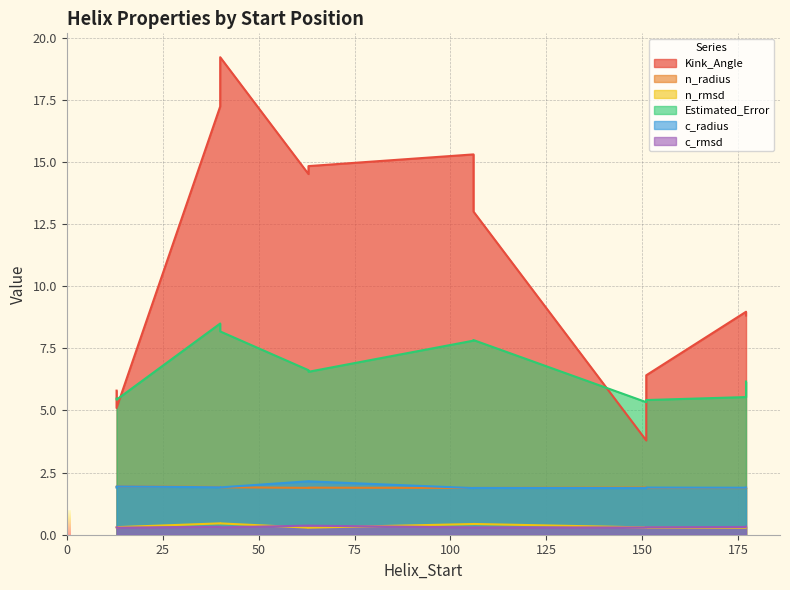

What is the label of the 2nd point from the right?

151